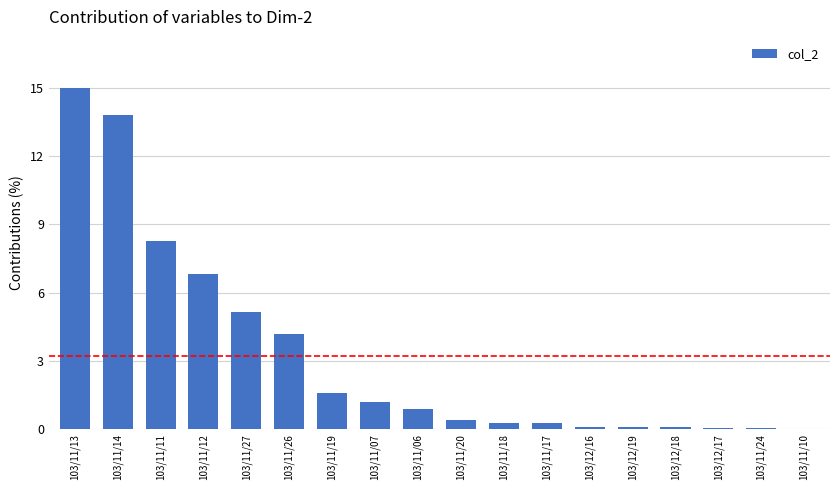

Where is the data nearest to the value 7?

103/11/12